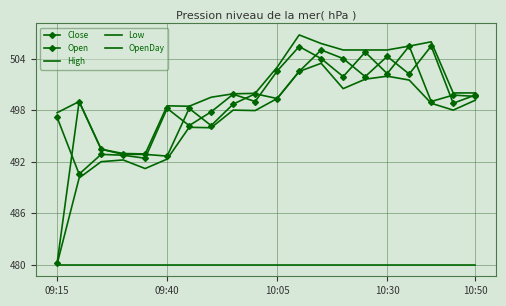

True or false: Open has more than 0 interior local peaks.

True